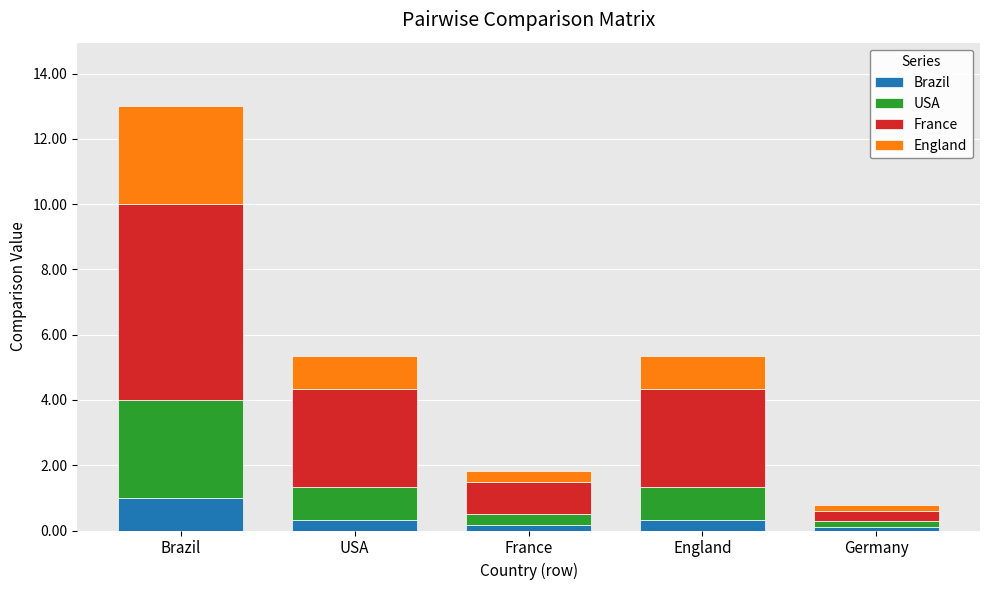

What is the total value across all series at USA?

5.3